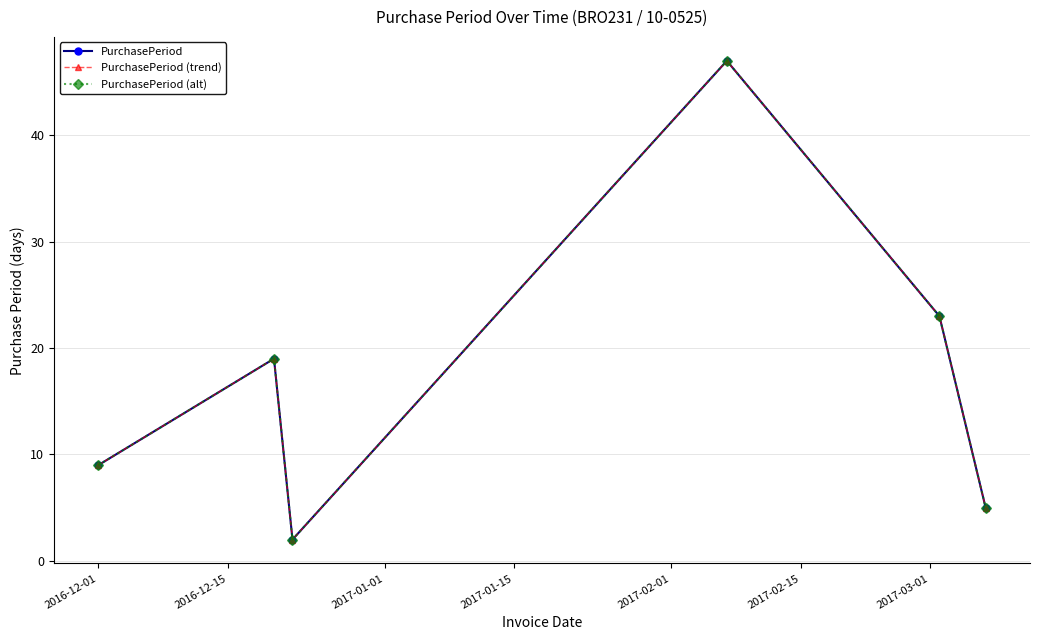

True or false: PurchasePeriod (alt) and PurchasePeriod intersect in this chart.

False